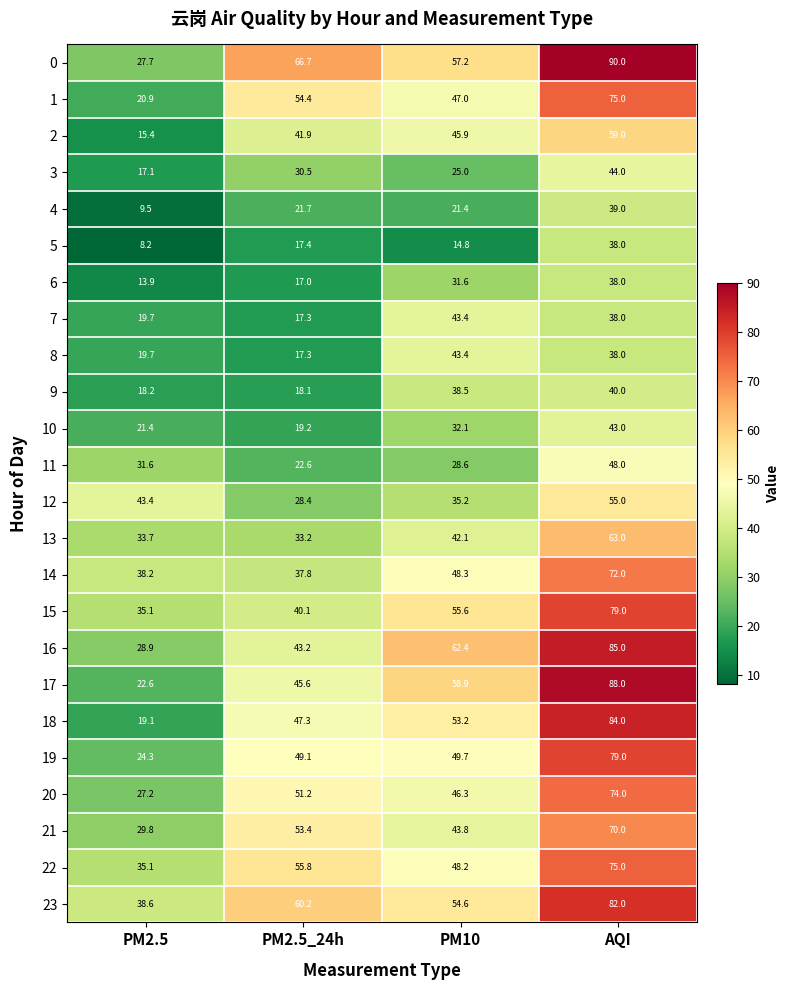

True or false: 9 has a value of 52.9 at PM10.

False